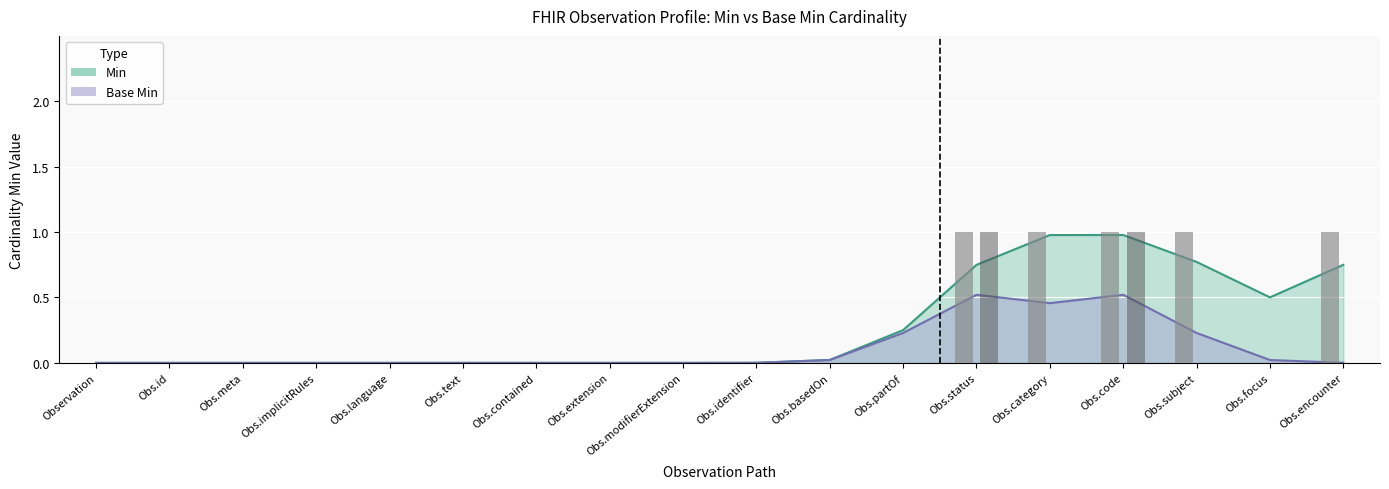

Which series has the largest range (max minus min)?

Min